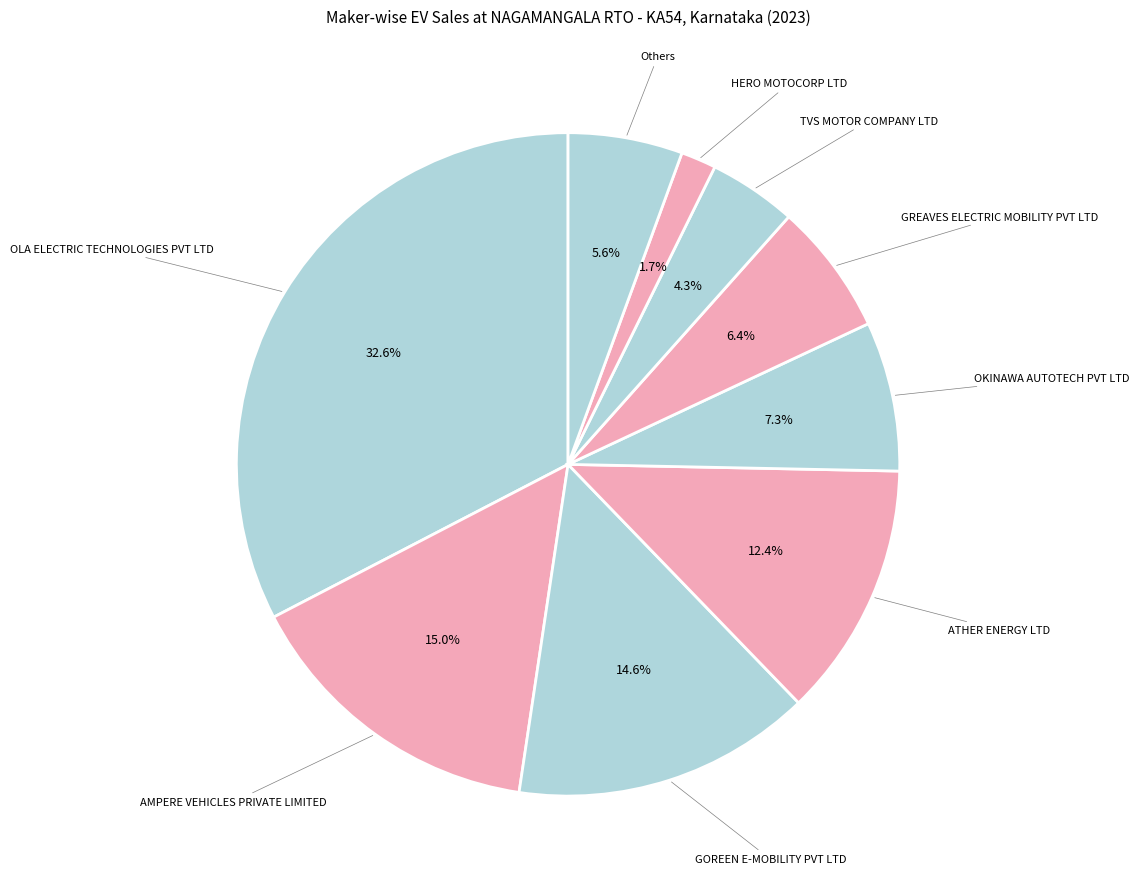

Count the number of slices in the pie.

9